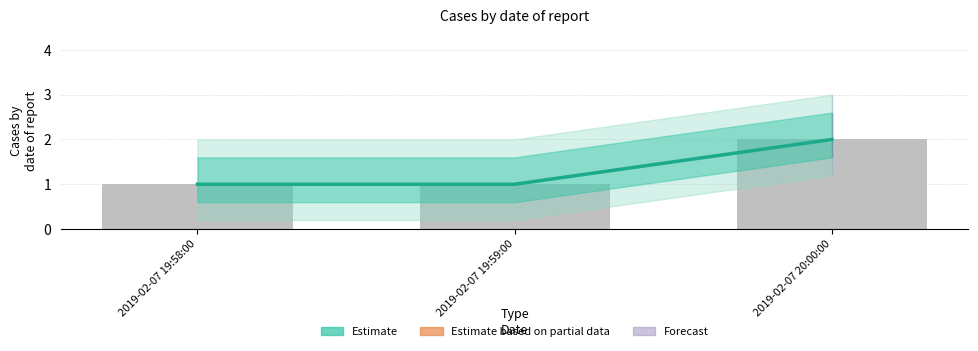

What is the sum of all values?

4